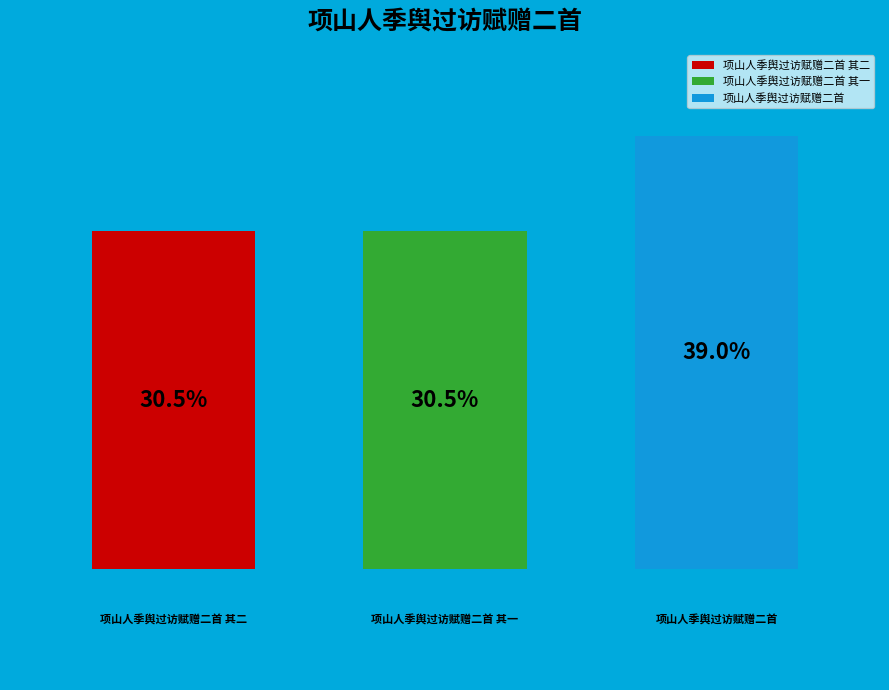

Which series has the largest range (max minus min)?

项山人季舆过访赋赠二首 其二